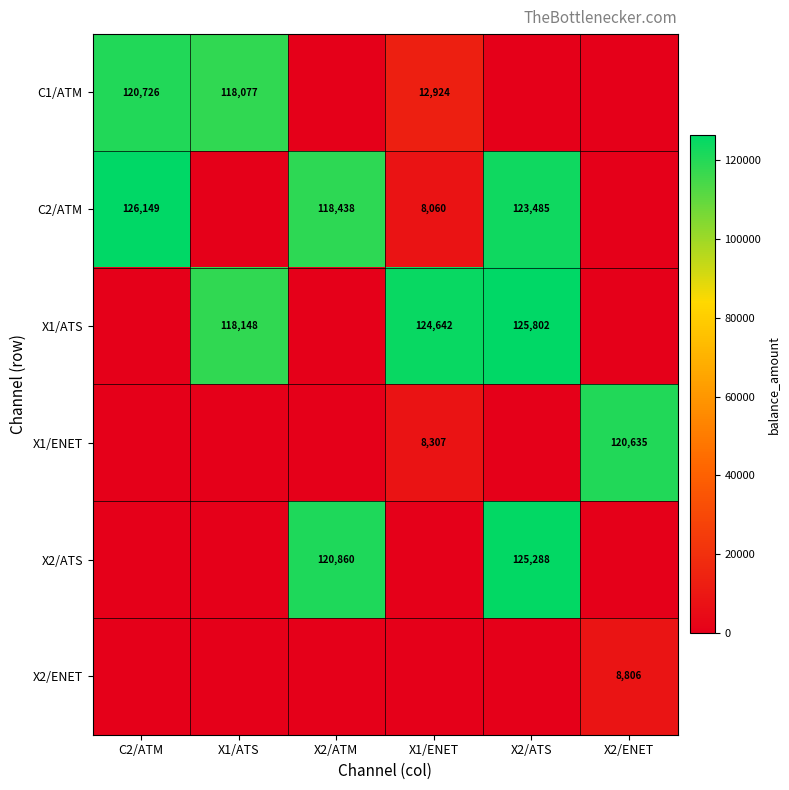

The C2/ATM series shows 12664 at X1/ENET. True or false?

False